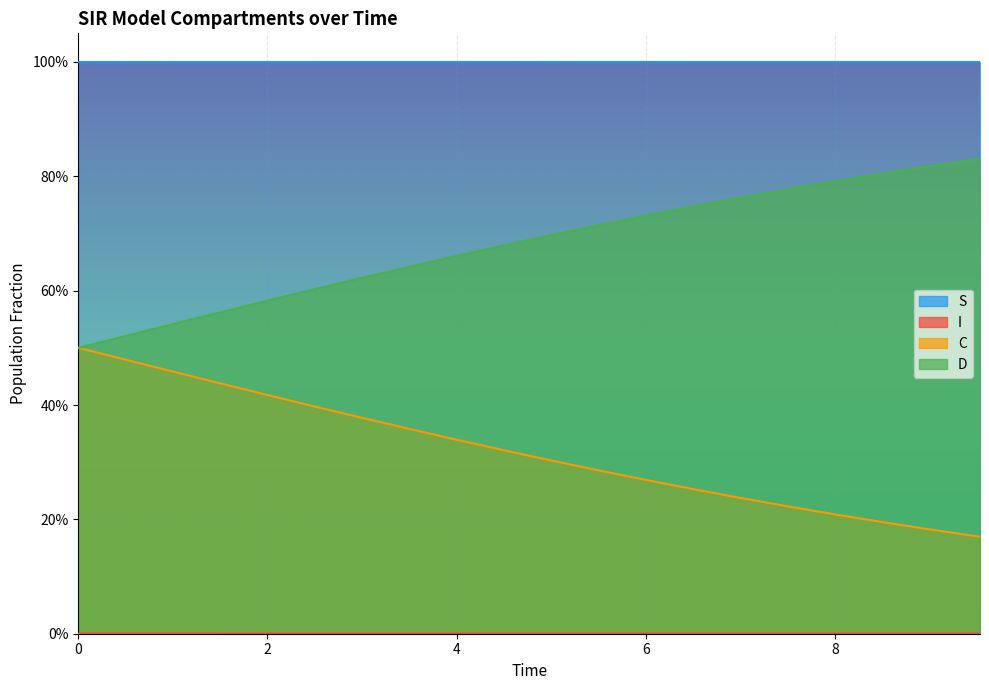

What is the total value across all series at 1.0033444816053512?

2.0